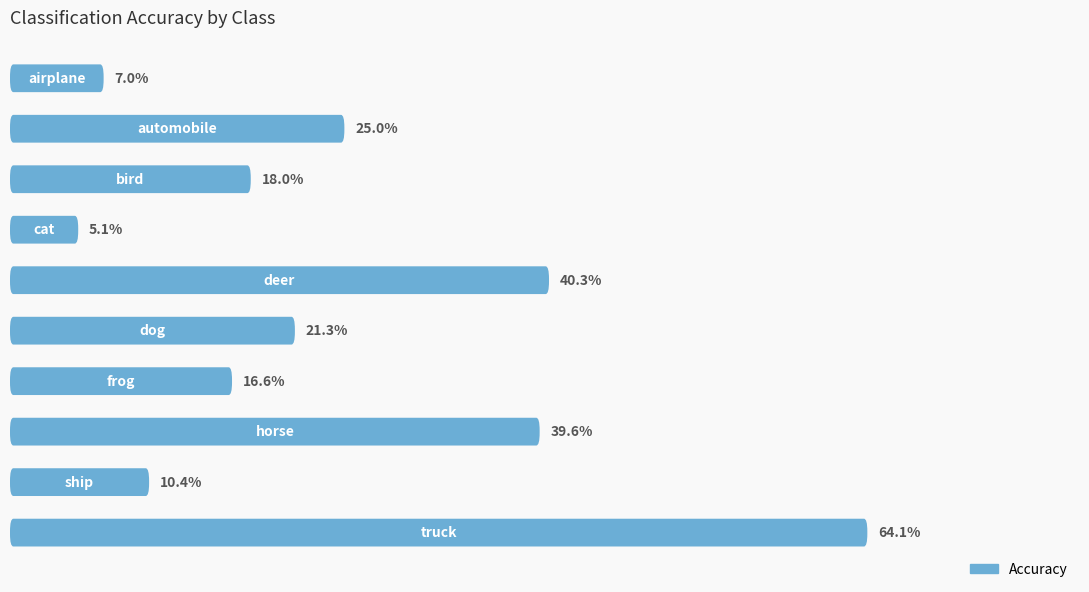

What is the difference between the second highest and second lowest values?

33.3